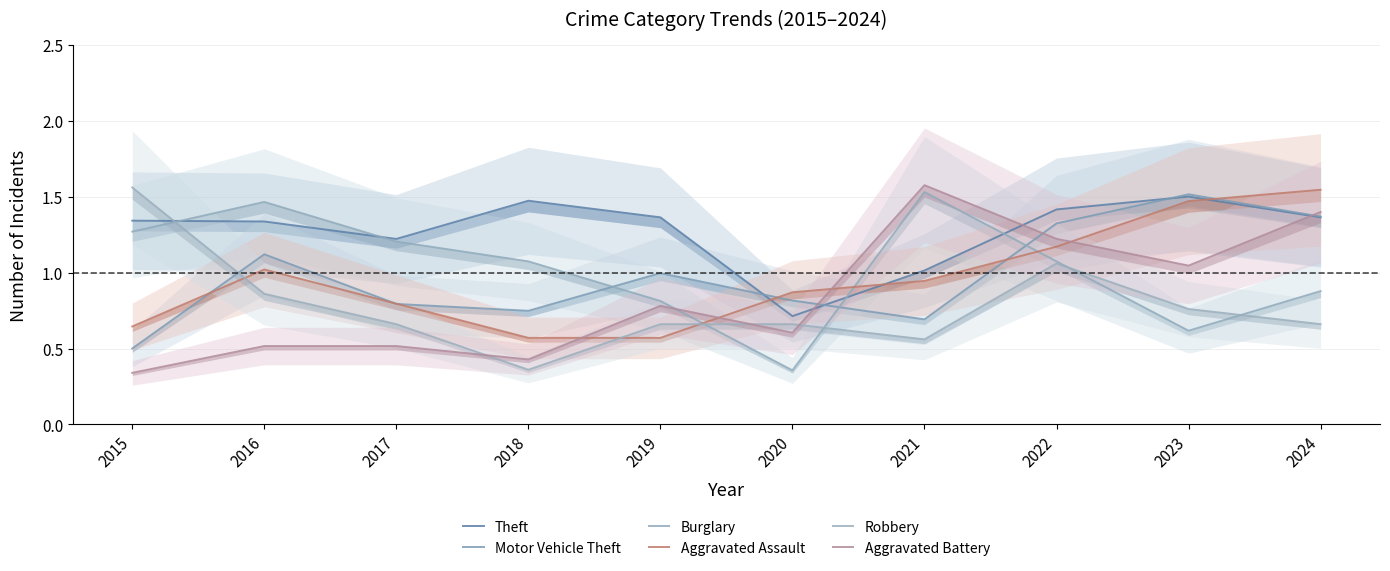

At which category does the chart reach its peak across all series?

2021